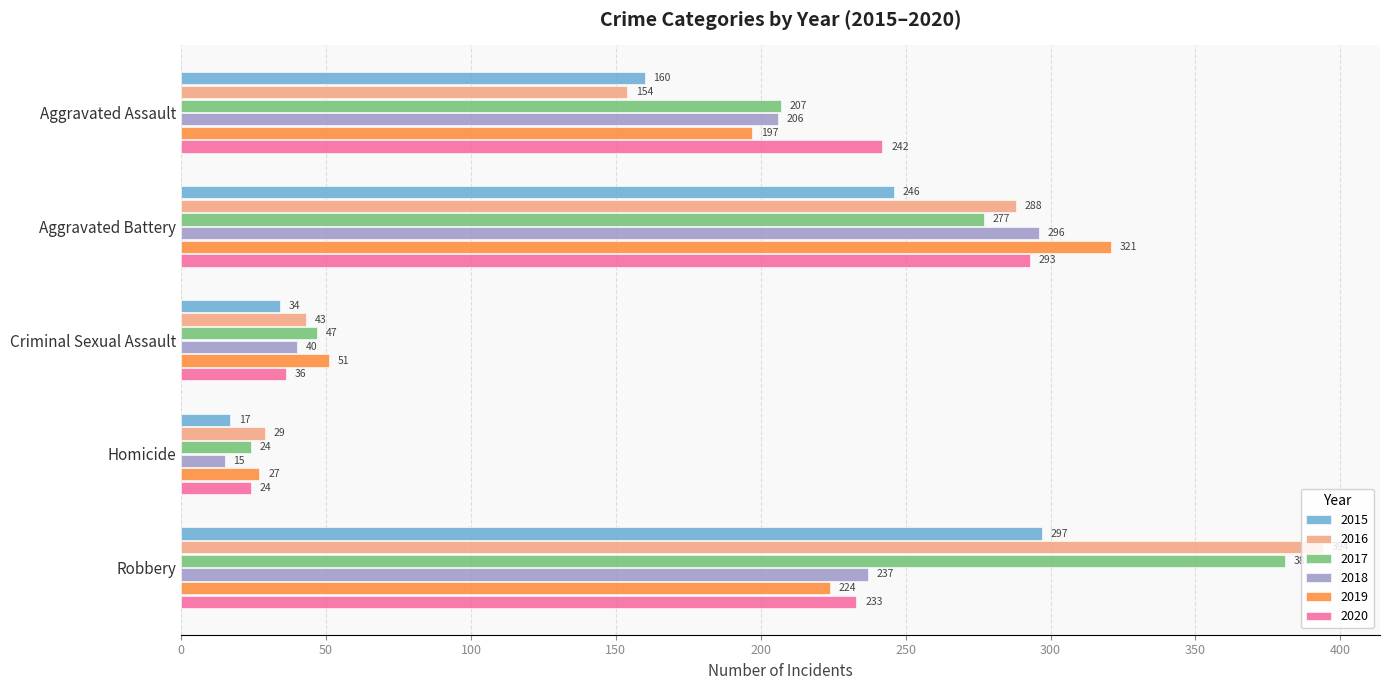

What is the sum of the 2015 values at Homicide and Criminal Sexual Assault?

51